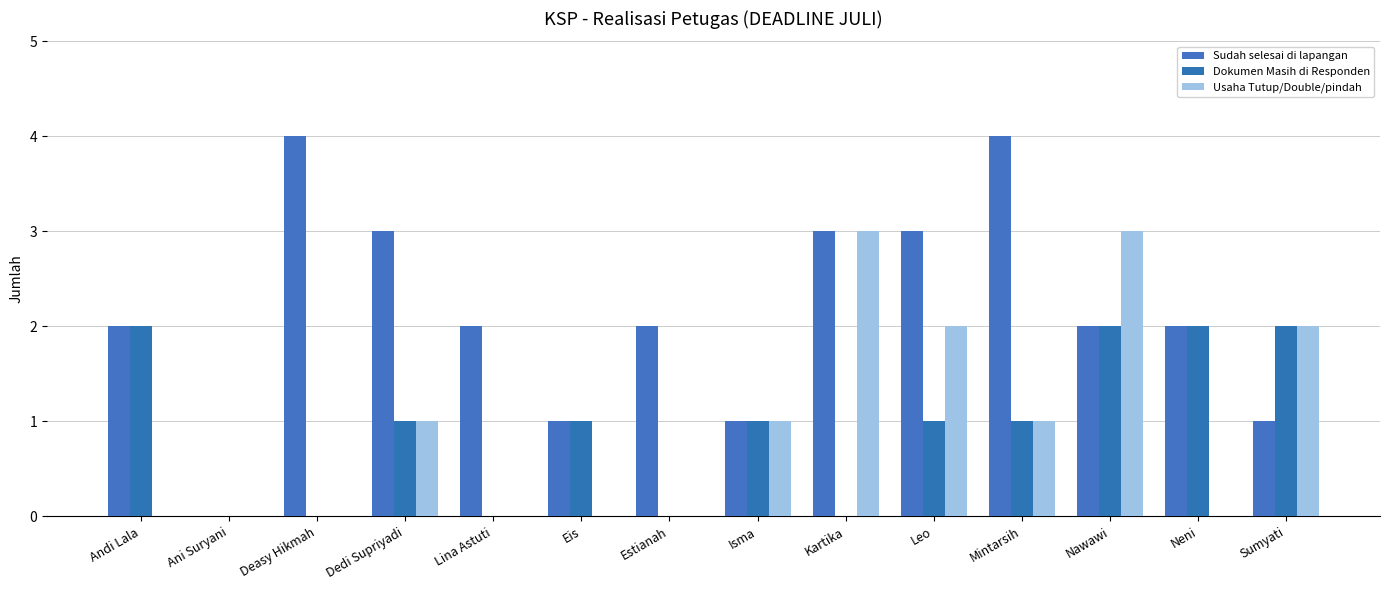

Is it true that Dokumen Masih di Responden equals 1 at Nawawi?

False